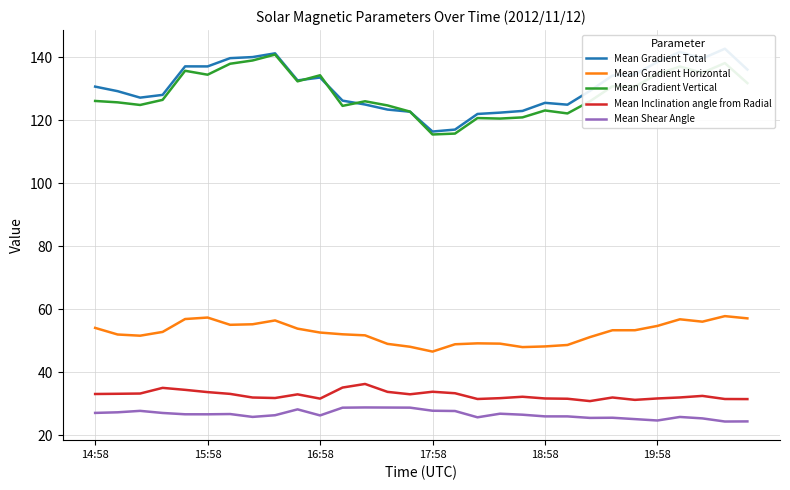

What is the difference between the Mean Gradient Horizontal values at 19 and 7?

7.2